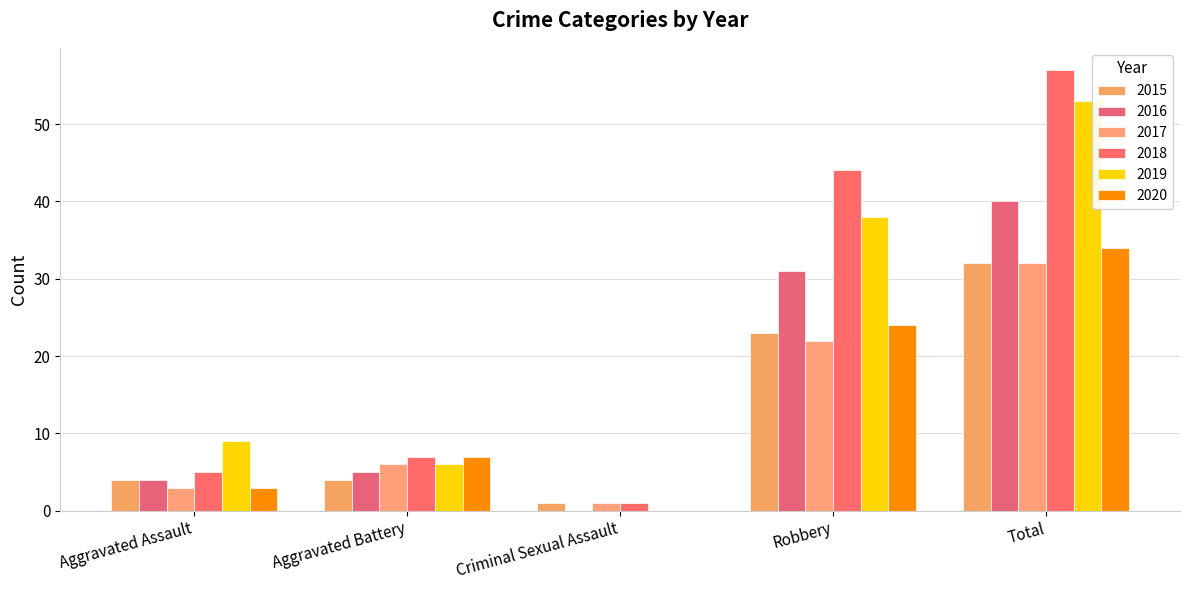

Does the chart contain stacked bars?

No